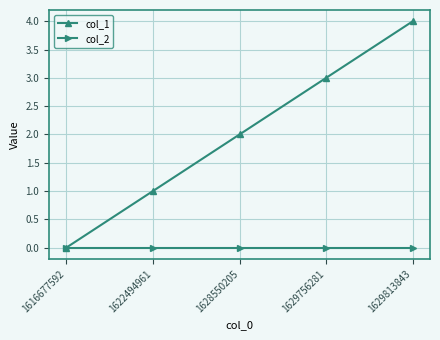

Which category has the highest value across all series?

1629813843